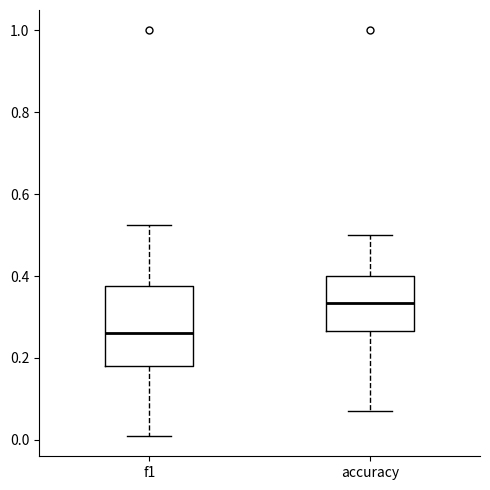

Reading left to right, read every box against the y-axis: the position of its median line, the range the box covers, and the ends of its whiskers. The values are not printed on the chart, so give them approximately, as read against the axis.

f1: median 0.26, box 0.18 to 0.38, whiskers 0.00 to 0.52
accuracy: median 0.34, box 0.26 to 0.40, whiskers 0.08 to 0.50